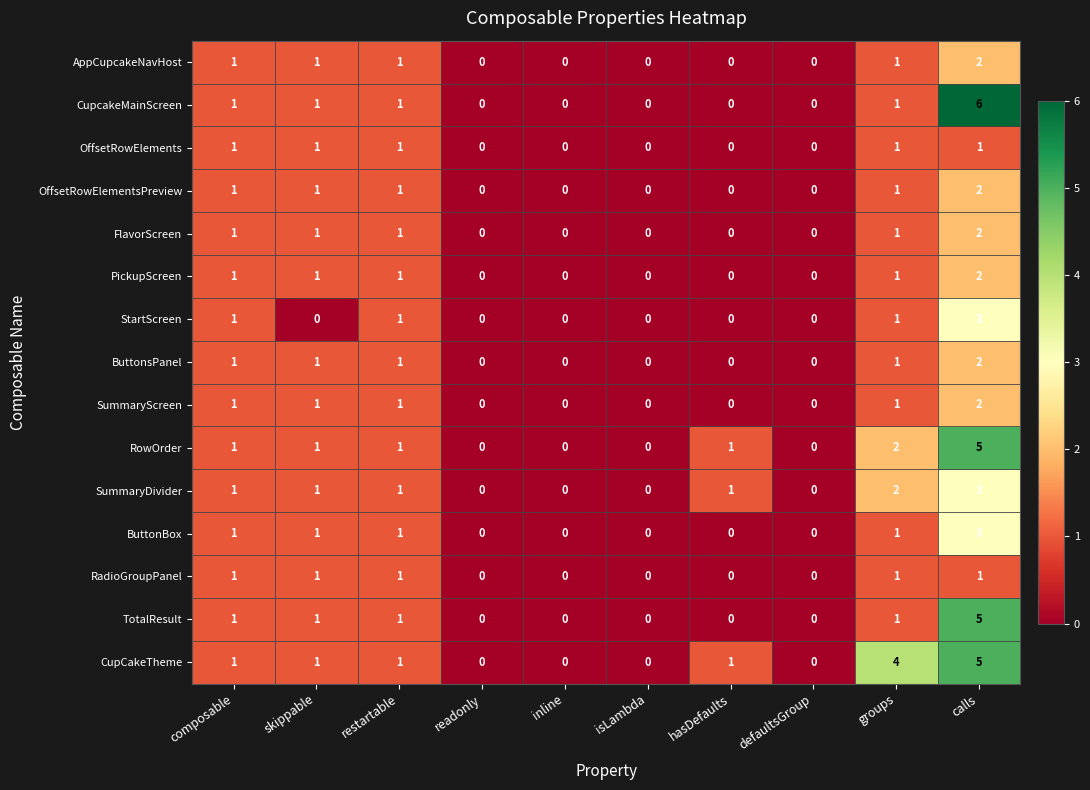

What is the sum of all SummaryScreen values?

6